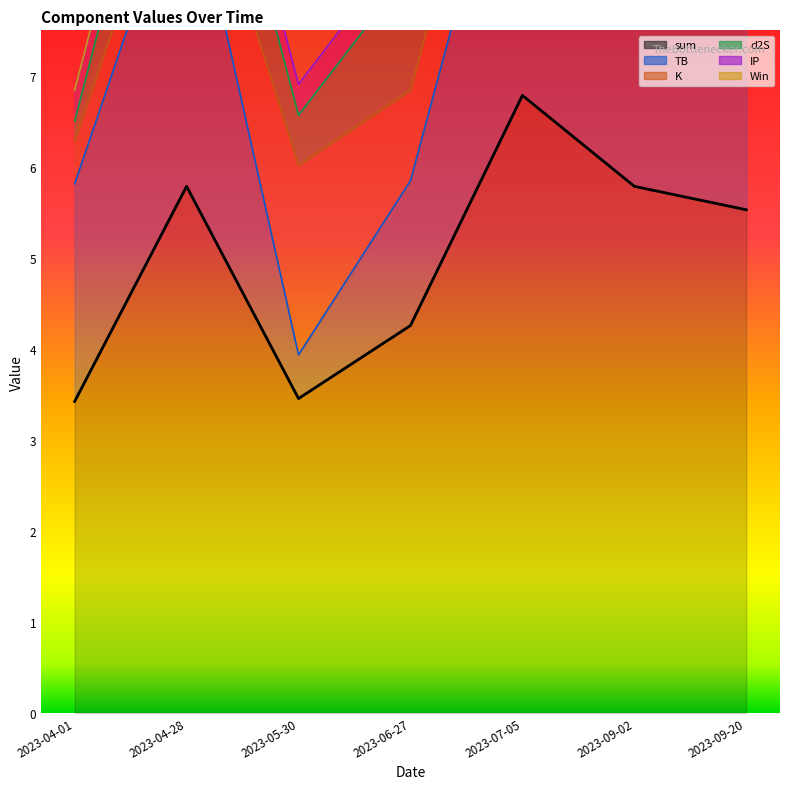

At how many categories does at least one series exceed 3?

7